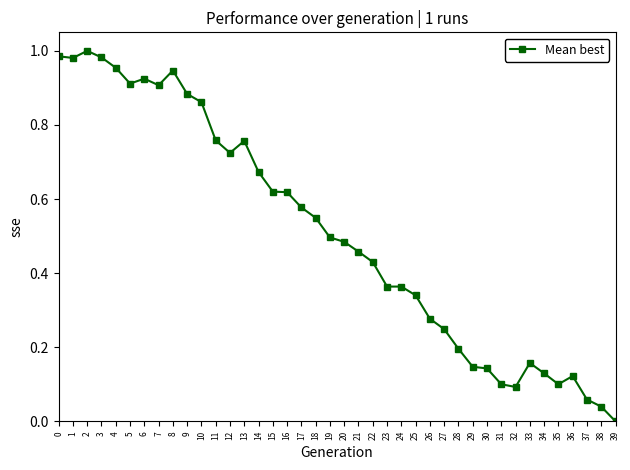

Does the chart have visible grid lines?

No